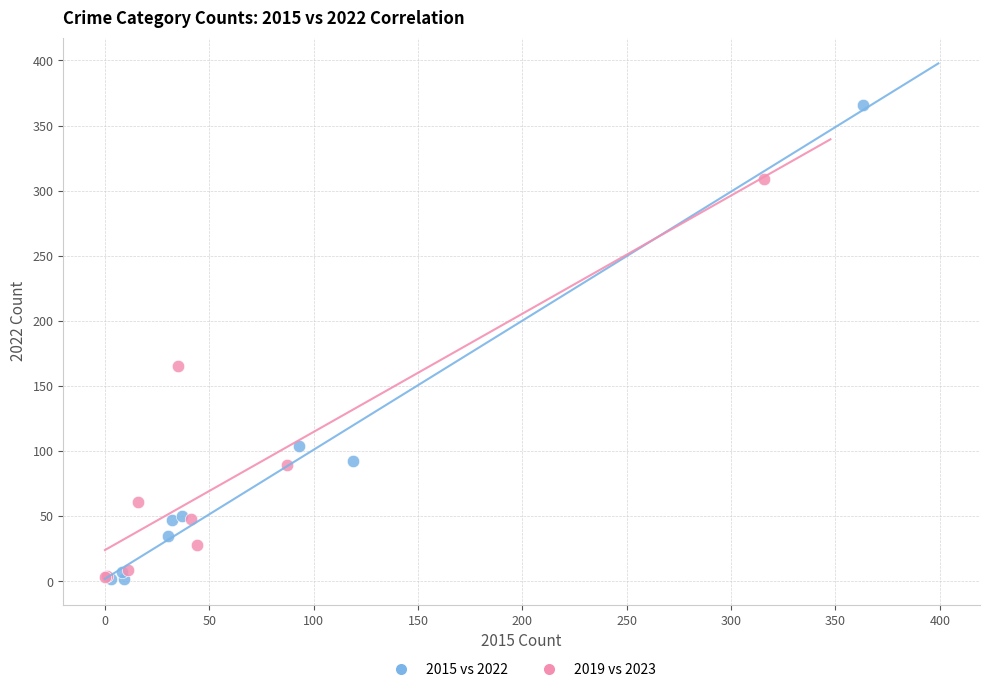

Which series contains the highest Y value?

2015 vs 2022